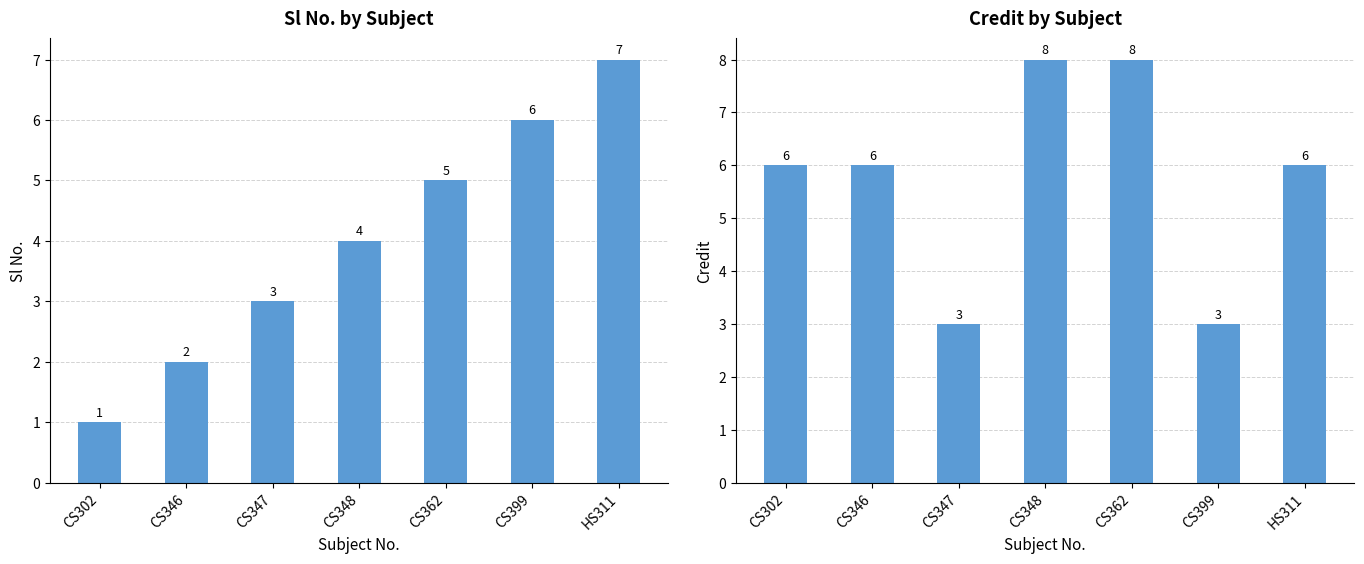

What are all the series names shown in the legend?

Sl No., Credit